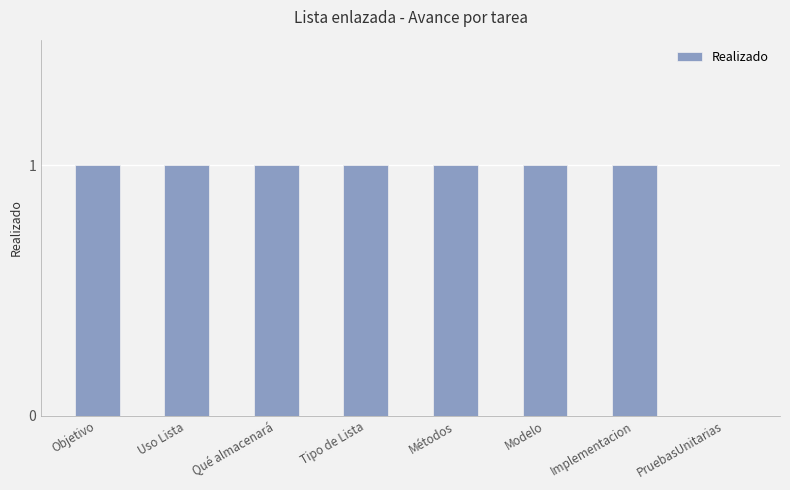

Is it true that the value at PruebasUnitarias is 0?

True